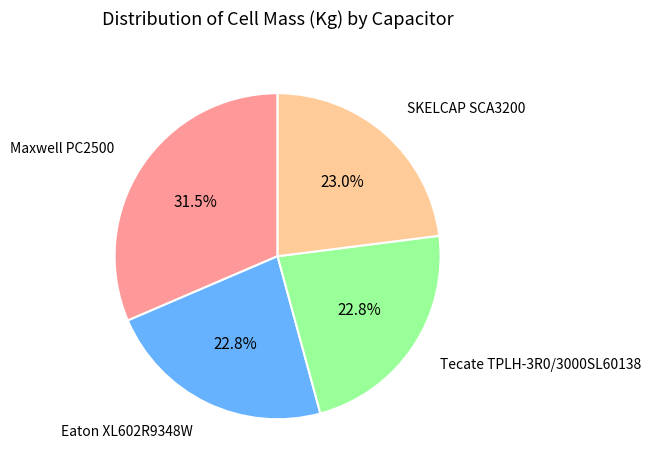

The SKELCAP SCA3200 slice represents 11% of the pie. True or false?

False